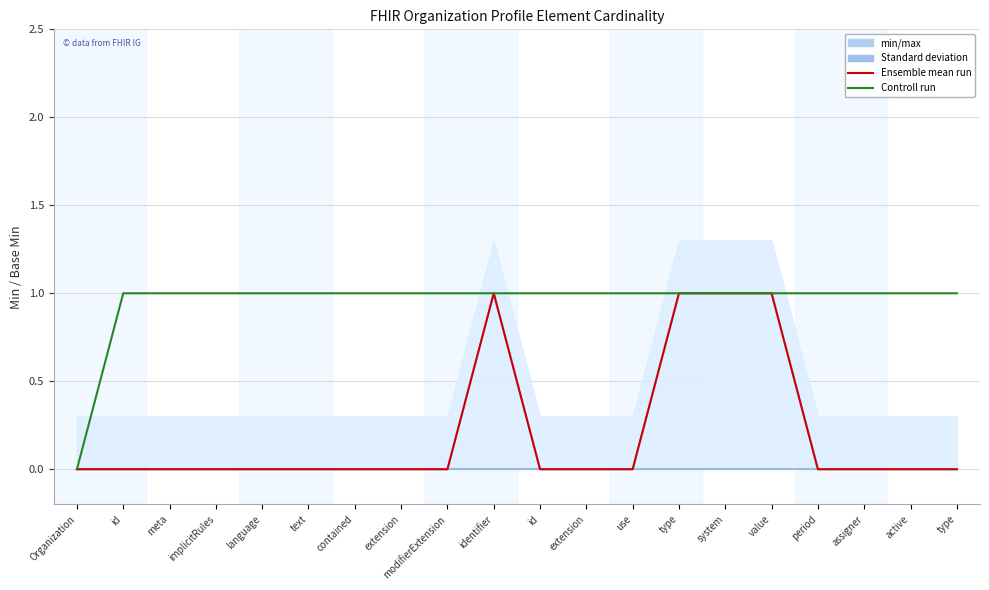

What is the total value across all series at use?

1